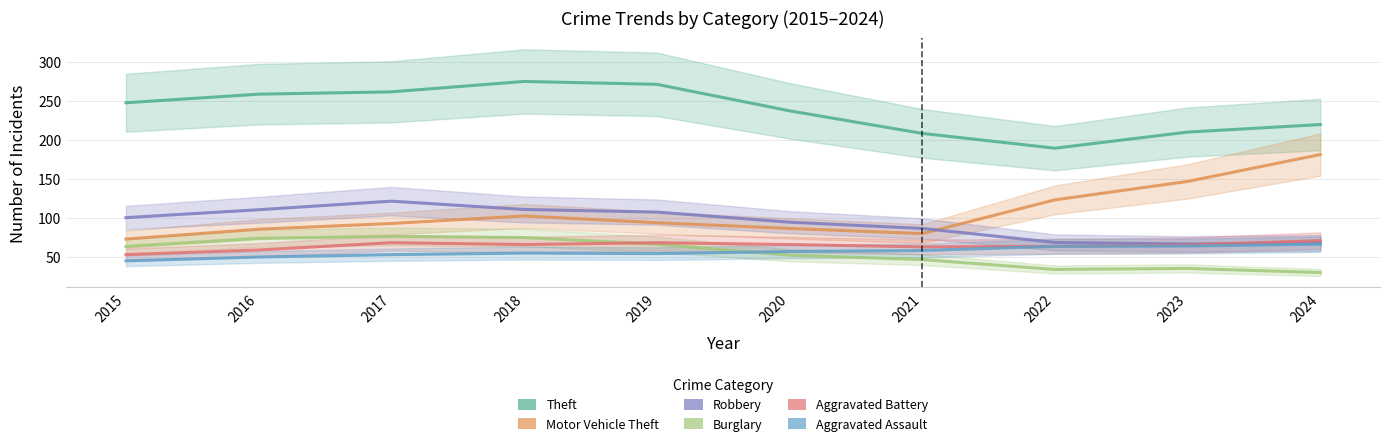

Rank the series by their maximum value, from highest to lowest.

Theft, Motor Vehicle Theft, Robbery, Burglary, Aggravated Battery, Aggravated Assault